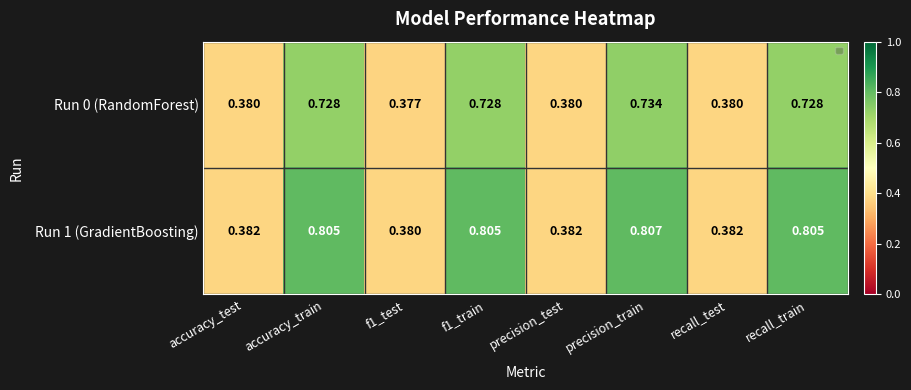

At which category does the chart reach its peak across all series?

precision_train